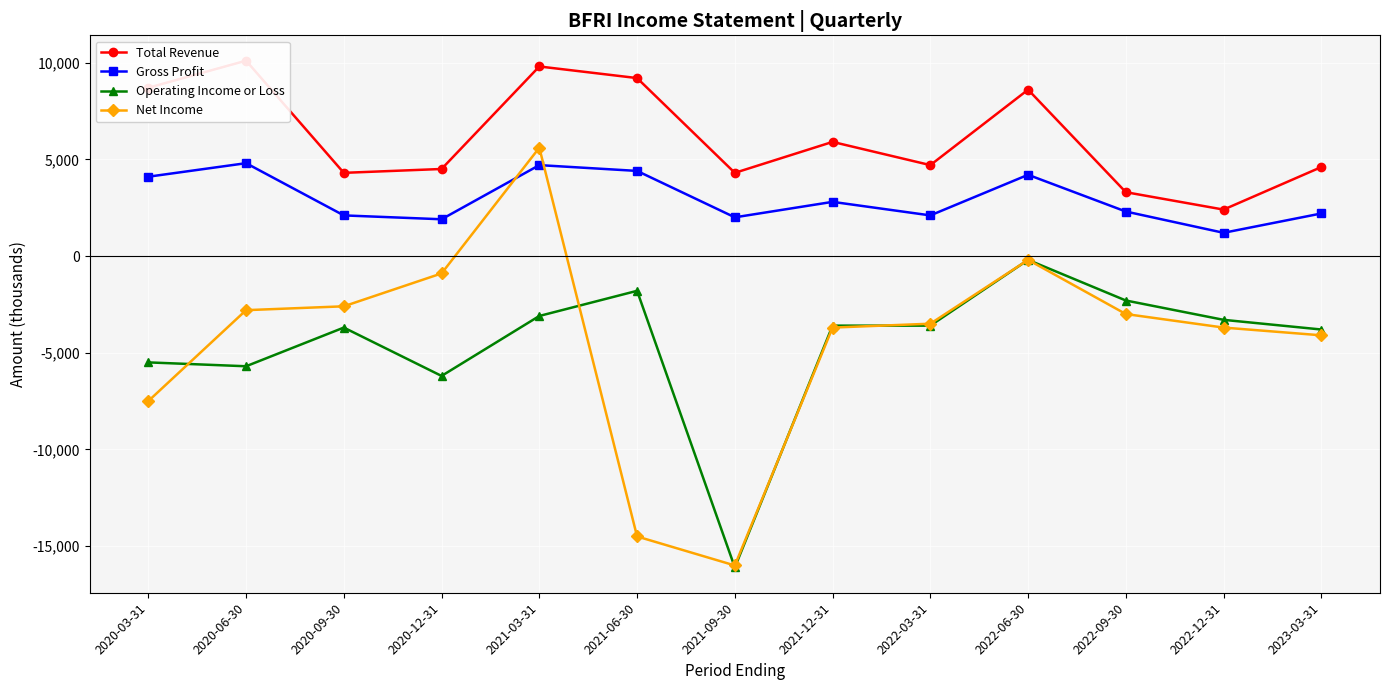

Is it true that Gross Profit equals 7439 at 2021-06-30?

False